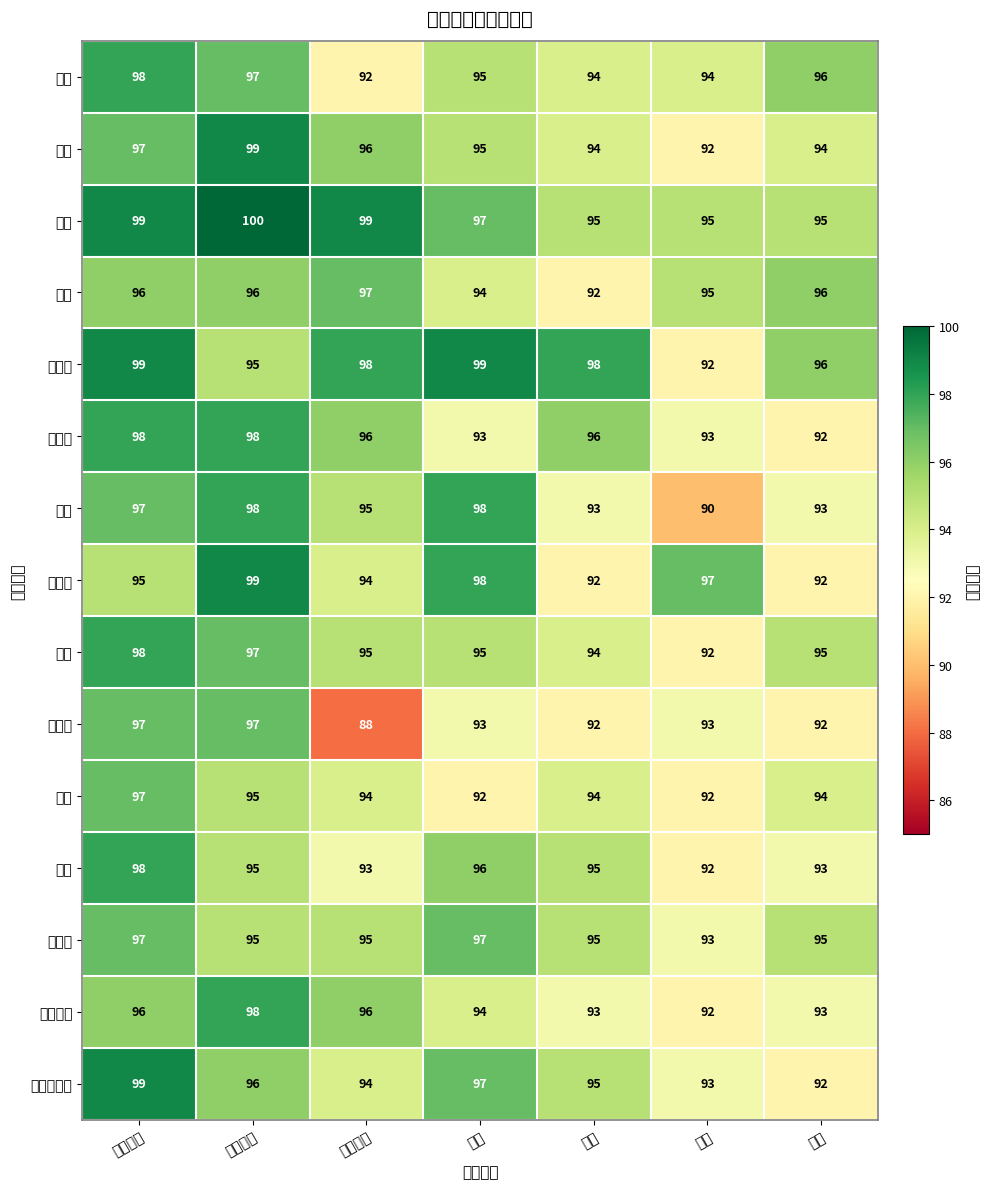

What is the total value across all series at 盖帽?

1408